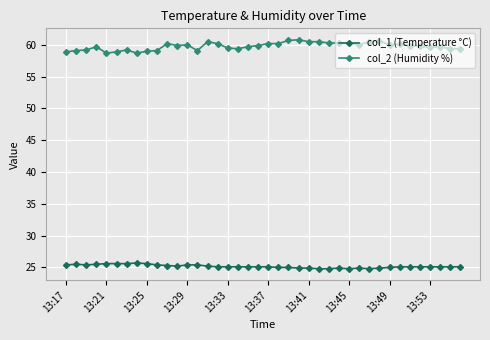

What is the minimum value for col_1 (Temperature °C)?

24.8